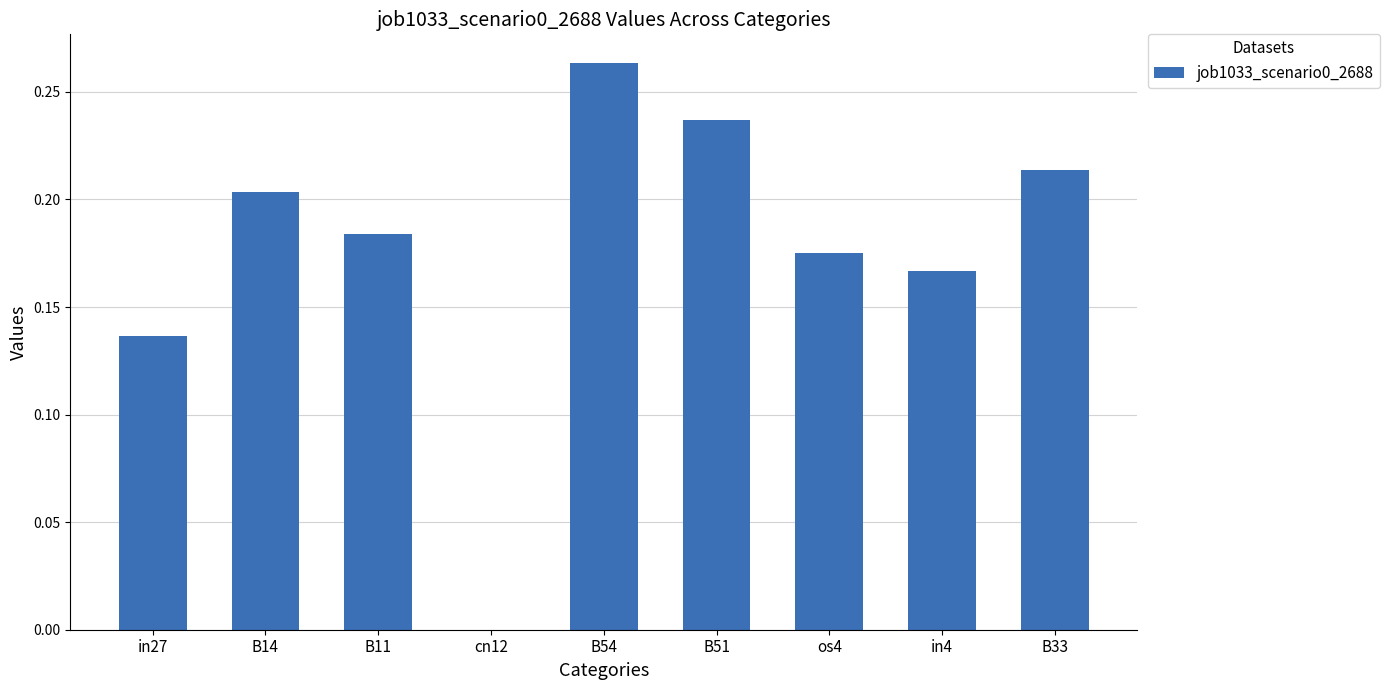

What is the sum of all values?

1.6